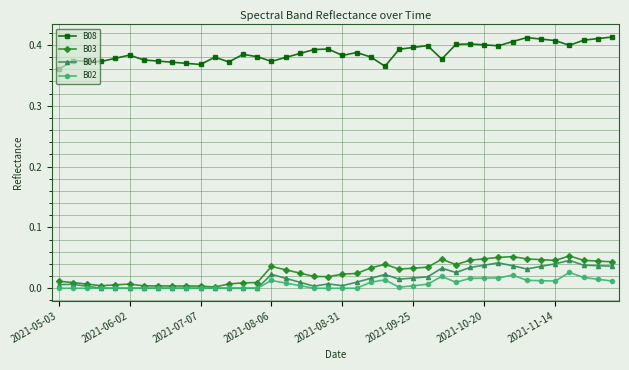

True or false: B02 and B08 intersect in this chart.

False